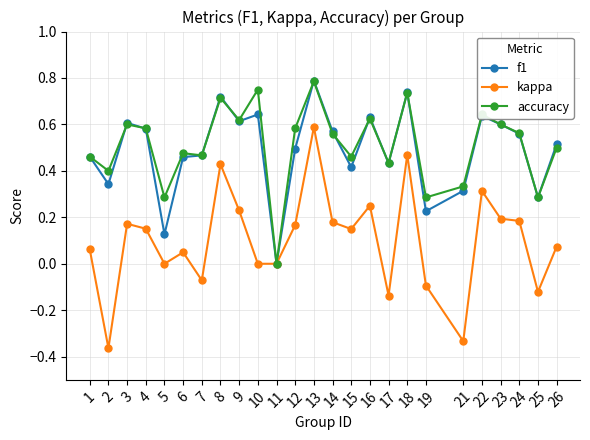

Where is the first local minimum for f1?

2